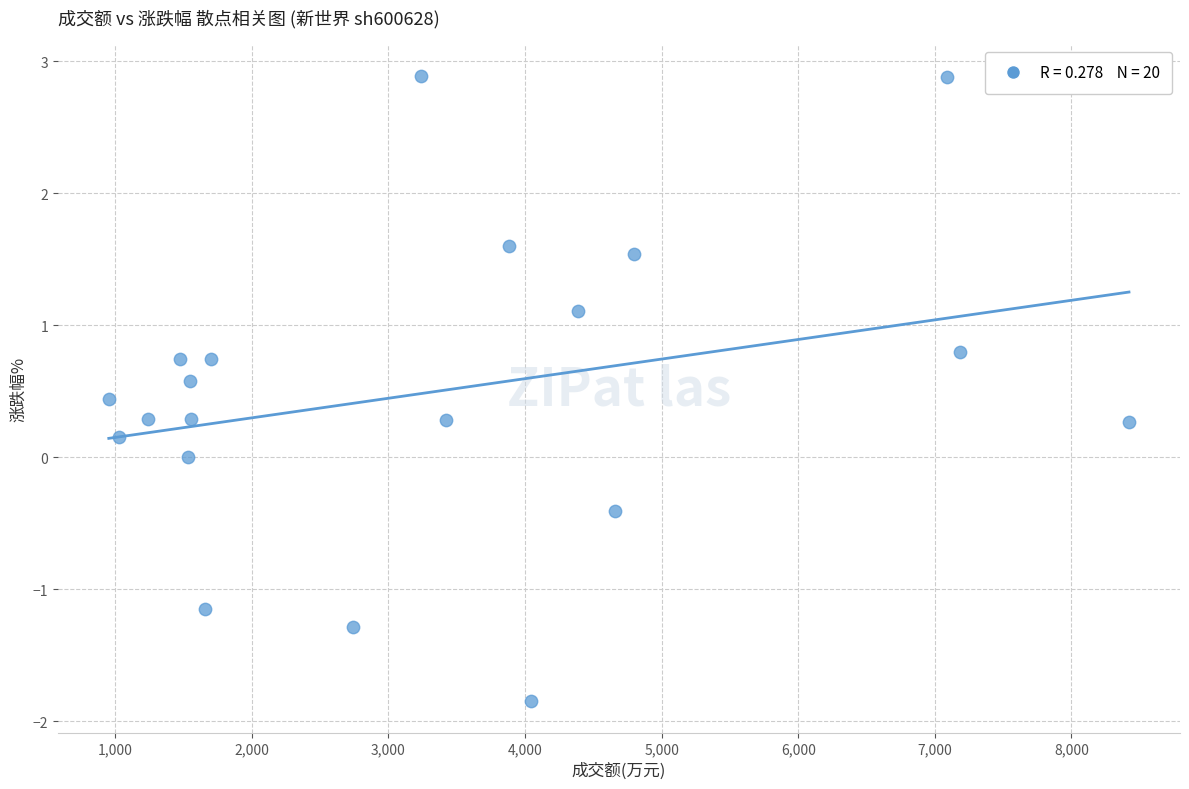

What is the range of Y values (max minus min)?

4.7